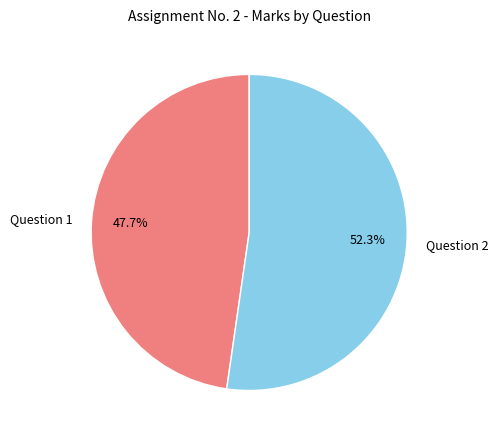

The Question 2 slice represents 52% of the pie. True or false?

True